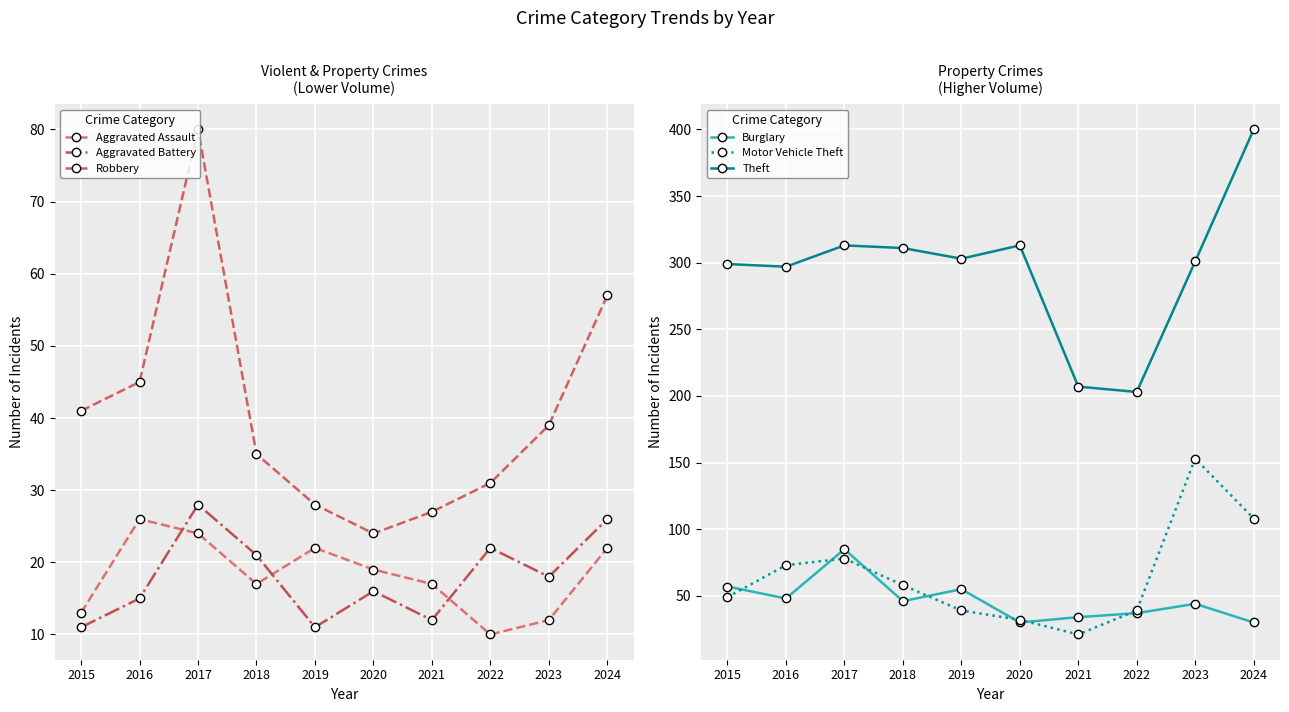

Where is the first local minimum for Aggravated Battery?

2019